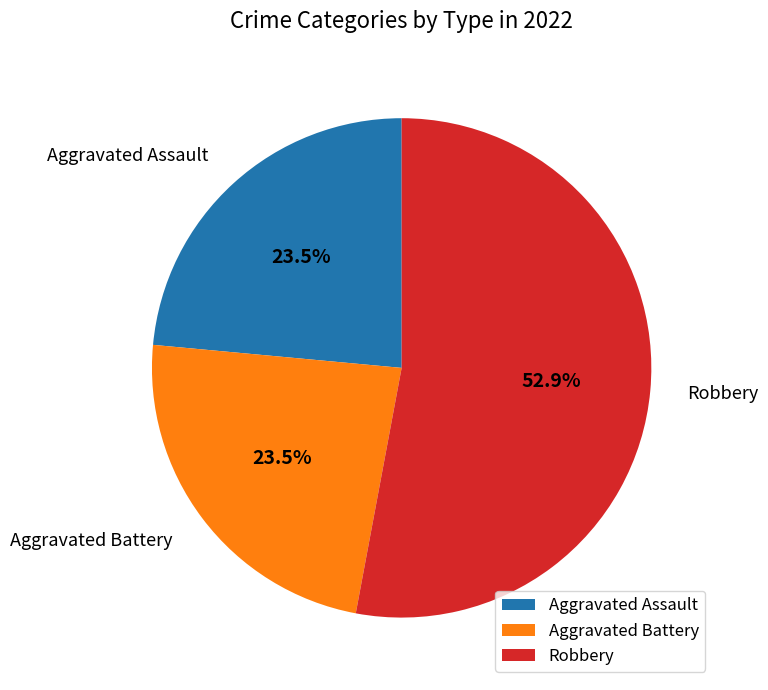

Combined, do Robbery and Aggravated Assault account for over 50%?

Yes